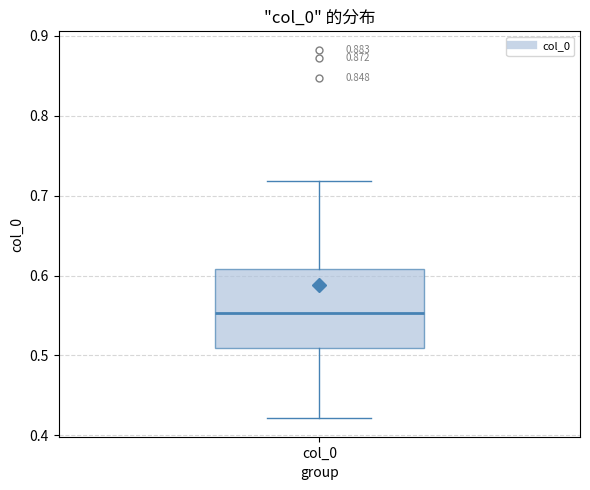

Transcribe this box plot: give where the median line is, the range the box spans, and where the two whiskers end, as read against the y-axis. The values are not printed on the chart, so give them approximately, as read against the axis.

median 0.55, box 0.51 to 0.61, whiskers 0.42 to 0.72